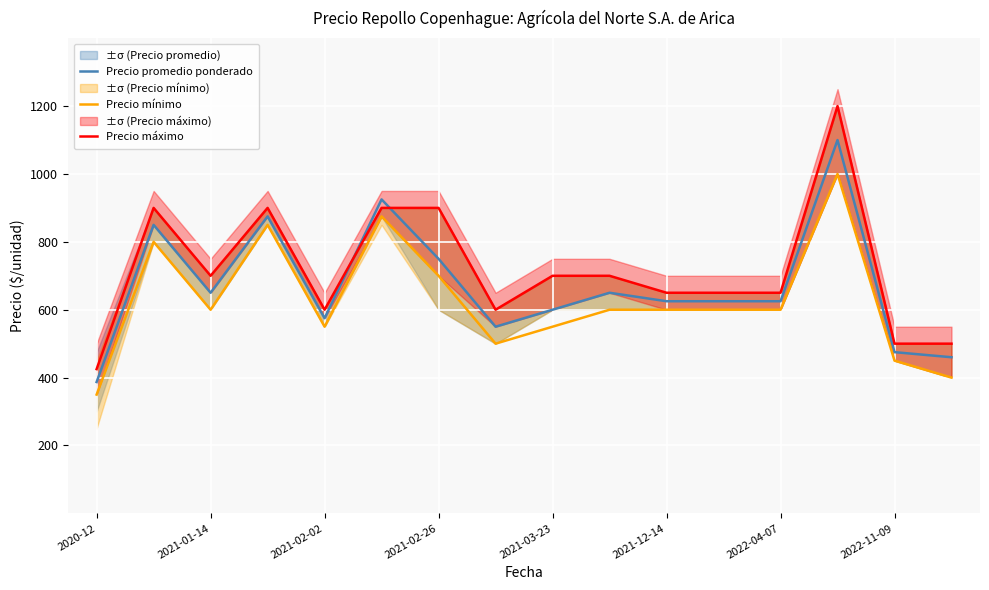

List the series in order of their peak value, highest first.

Precio máximo, Precio promedio ponderado, Precio mínimo